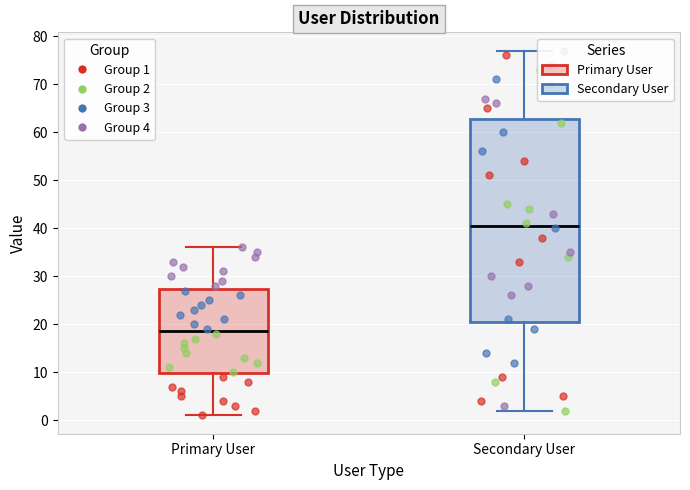

Reading left to right, read every box against the y-axis: the position of its median line, the range the box covers, and the ends of its whiskers. The values are not printed on the chart, so give them approximately, as read against the axis.

Primary User: median 19, box 10 to 27, whiskers 1 to 36
Secondary User: median 41, box 21 to 63, whiskers 2 to 77